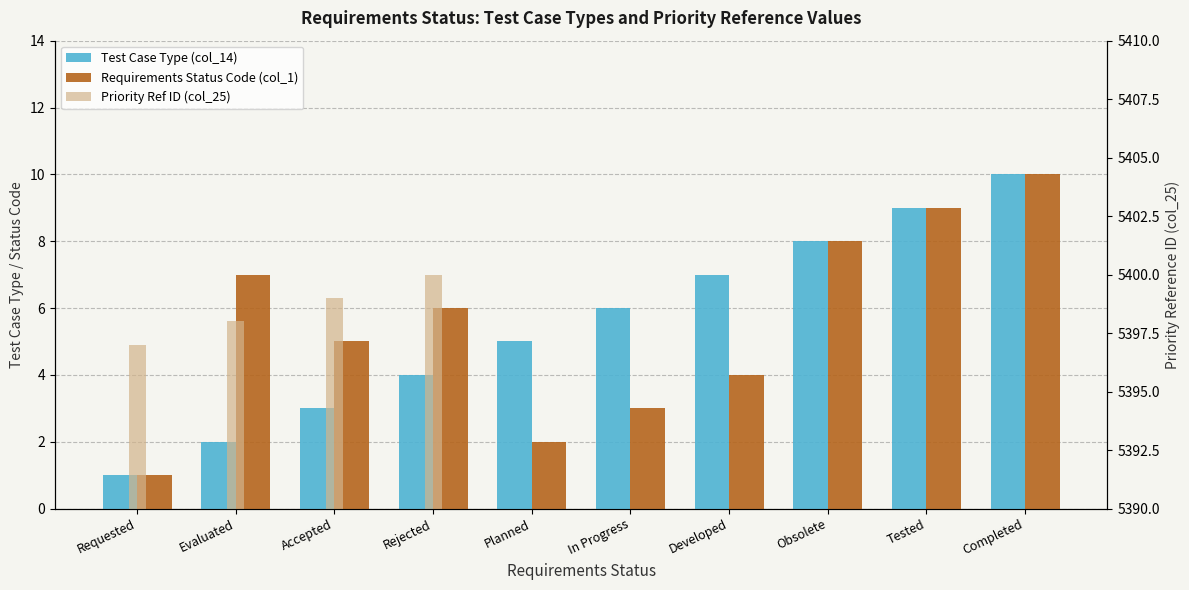

What is the approximate value at Rejected?

6